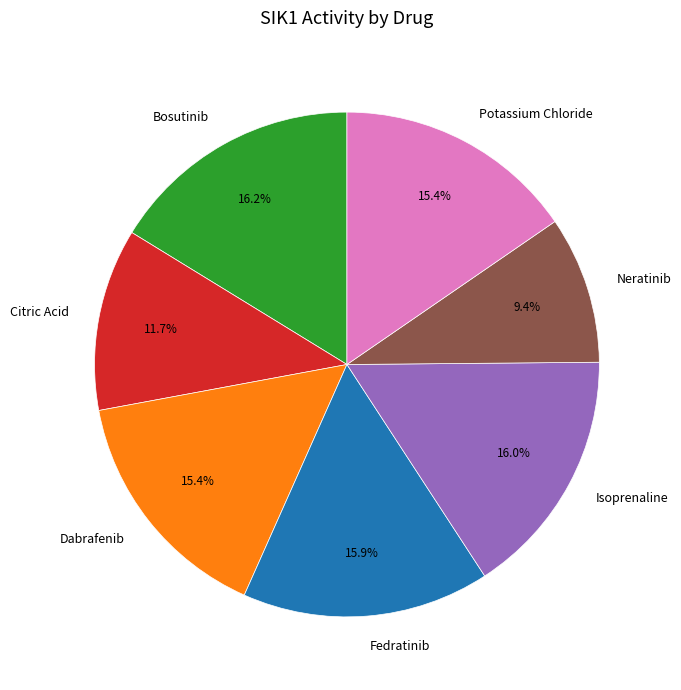

Between Bosutinib and Neratinib, which is larger?

Bosutinib